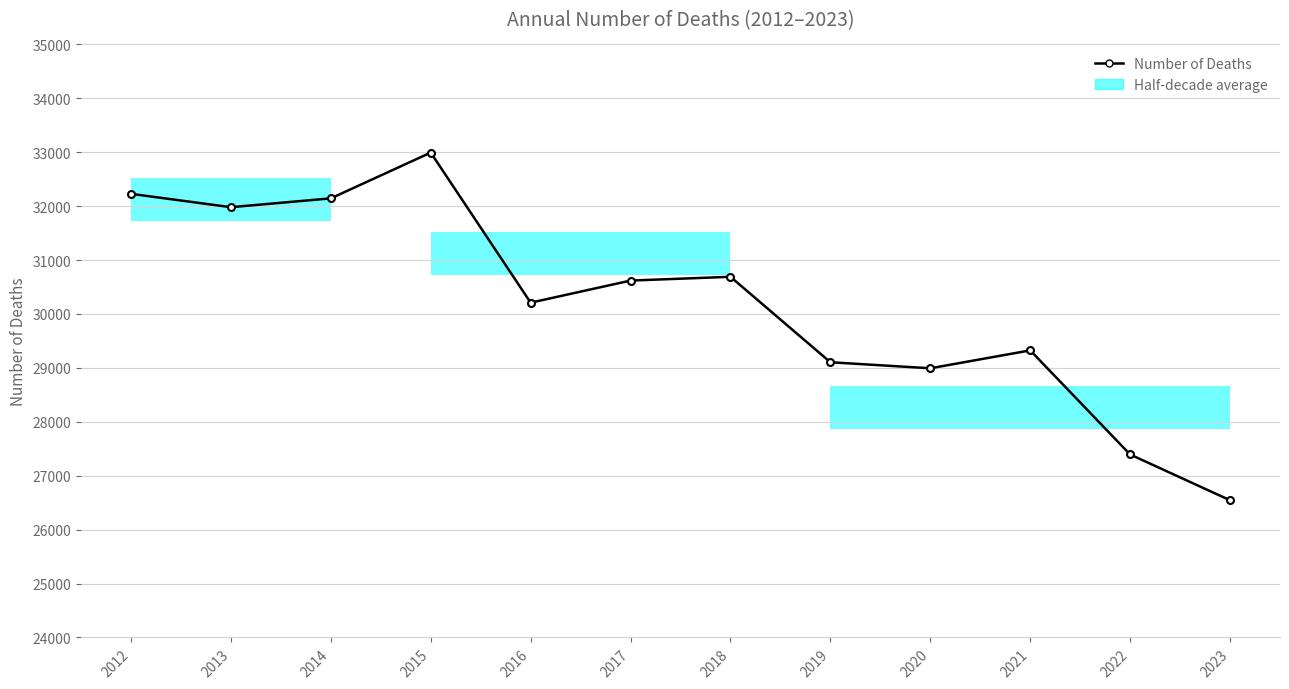

True or false: the data shows 11760 at 2014.

False